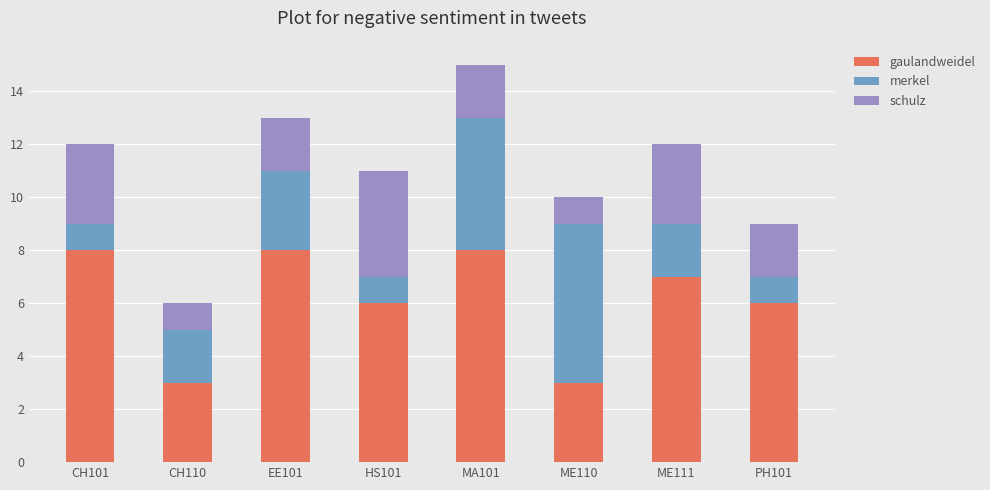

What is the highest value of the gaulandweidel series?

8